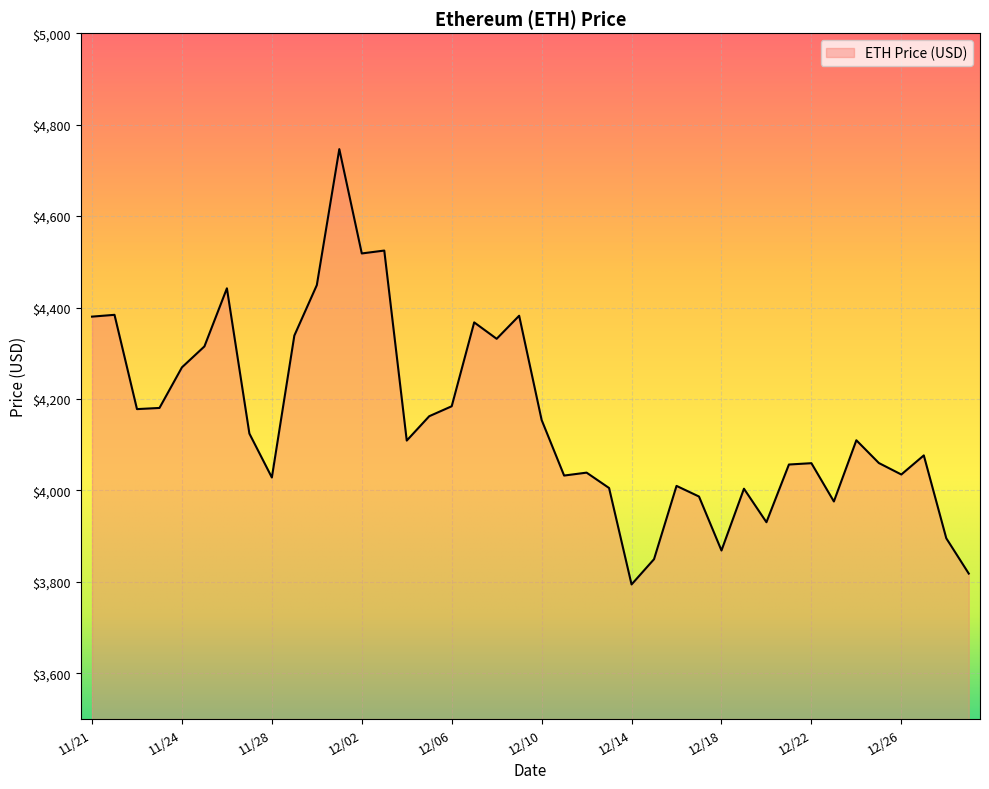

What is the greatest value displayed?

4746.4